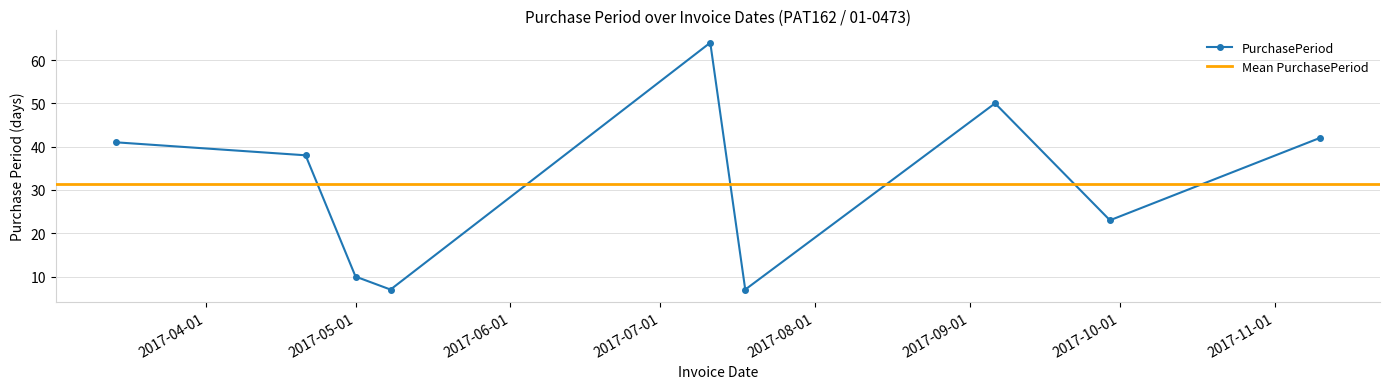

How many data points are less than 38?

4